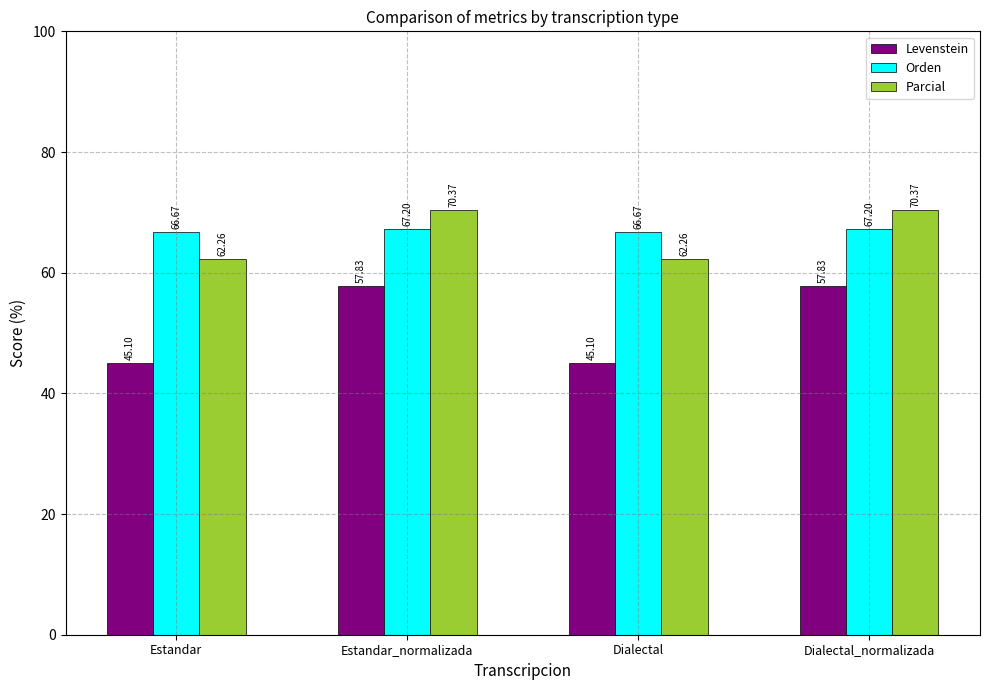

Is the value of Orden at Estandar greater than the value of Parcial at Dialectal_normalizada?

No